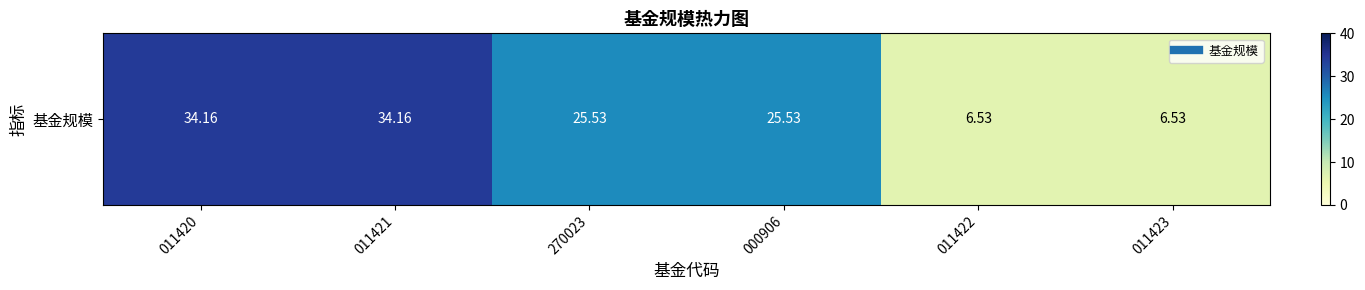

What is the difference between the second highest and second lowest values?

27.6